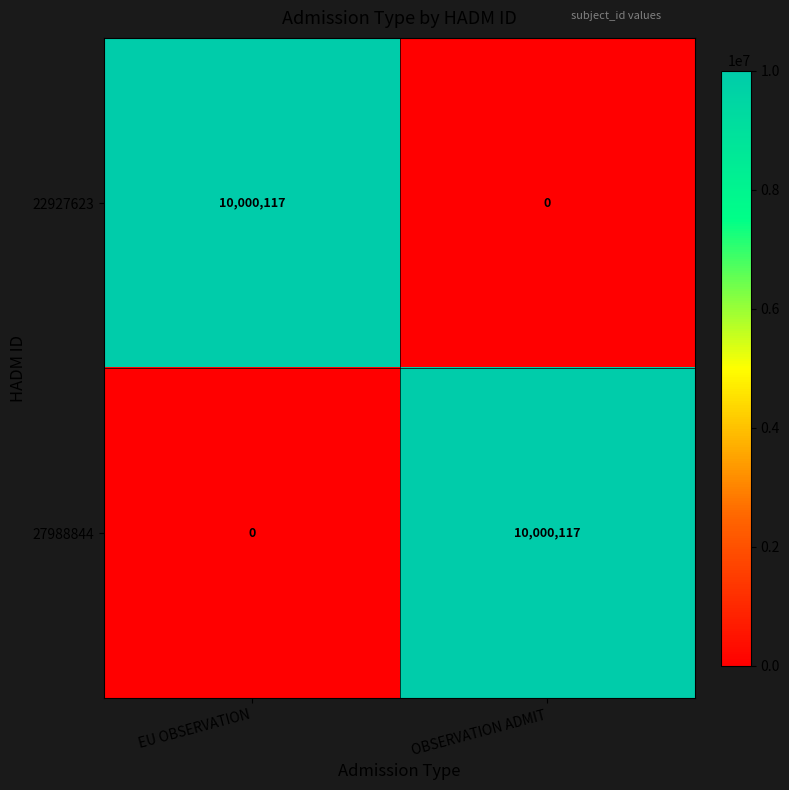

Rank the categories by 22927623 value from lowest to highest.

OBSERVATION ADMIT, EU OBSERVATION